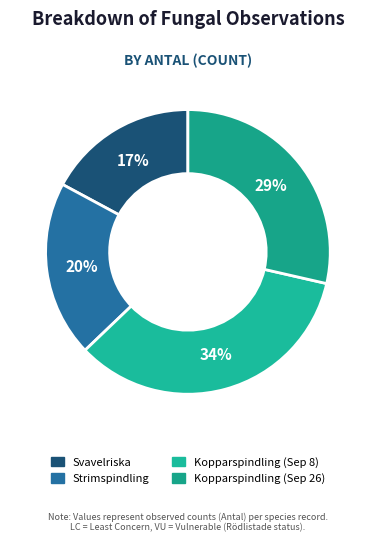

Count the number of slices in the pie.

4